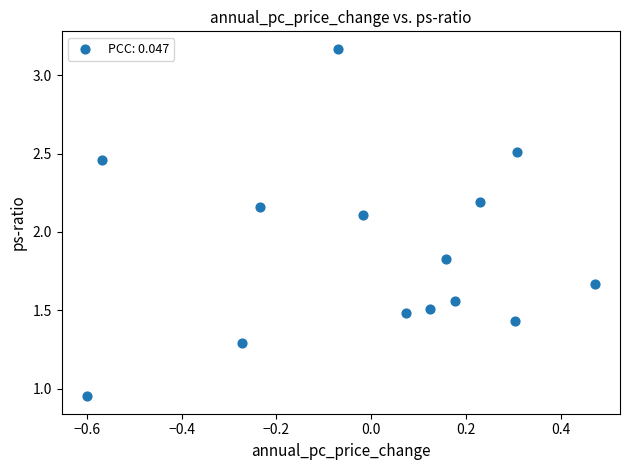

What Y value in the scatter plot is closest to 2?

2.1